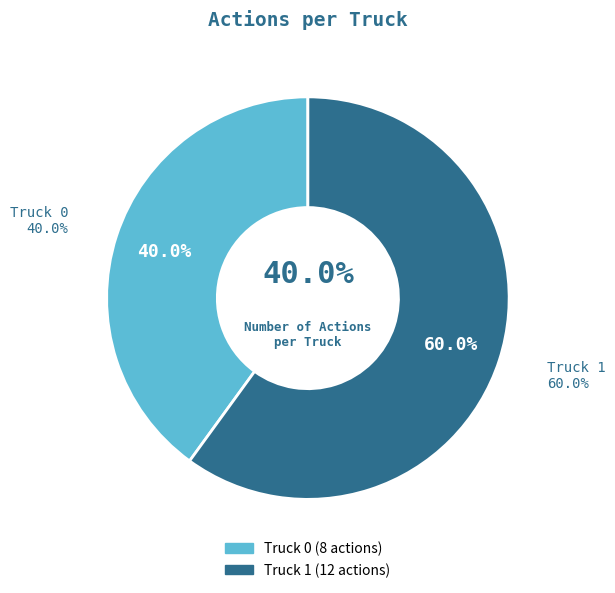

To the nearest percent, what is the difference between the largest and smallest slice percentages?

20%